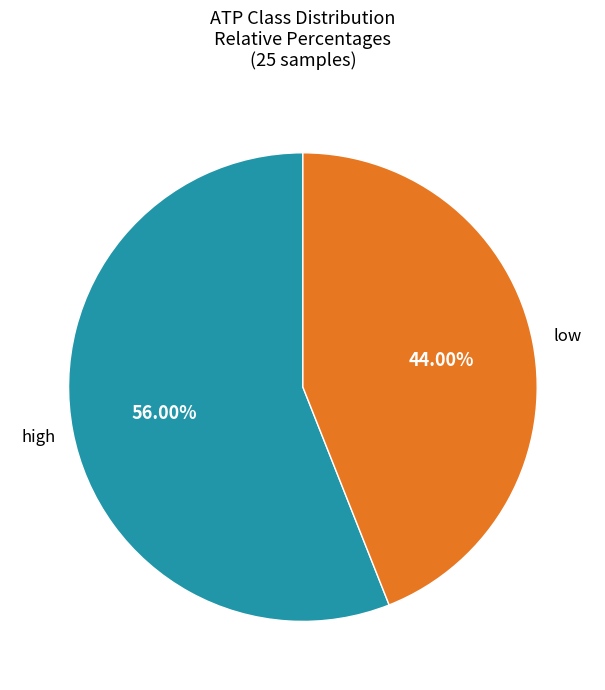

What is the ratio of the value at high to the value at low?

1.3